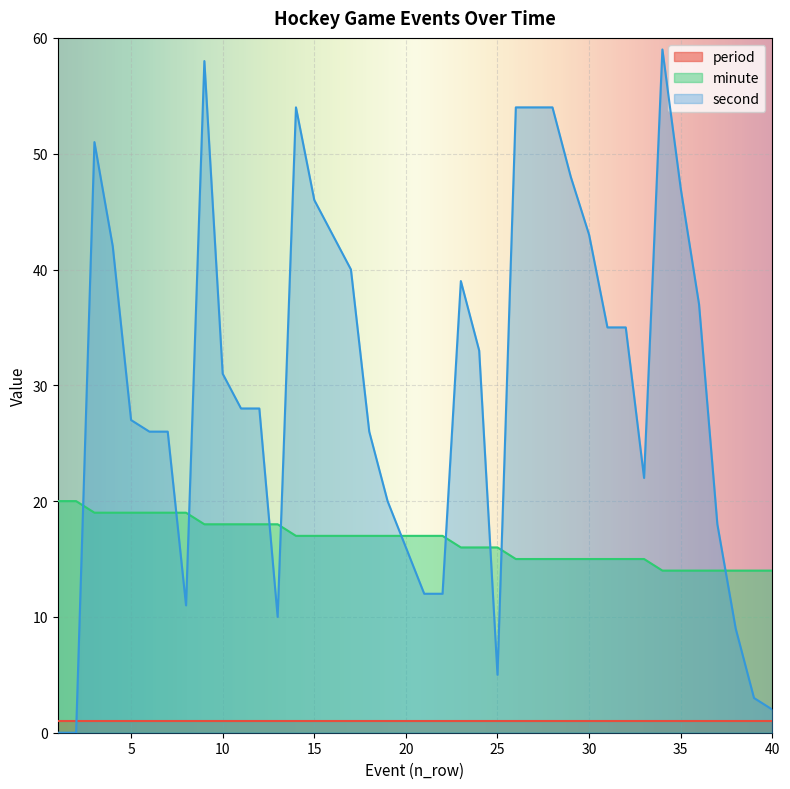

The minute series shows 7 at 38. True or false?

False